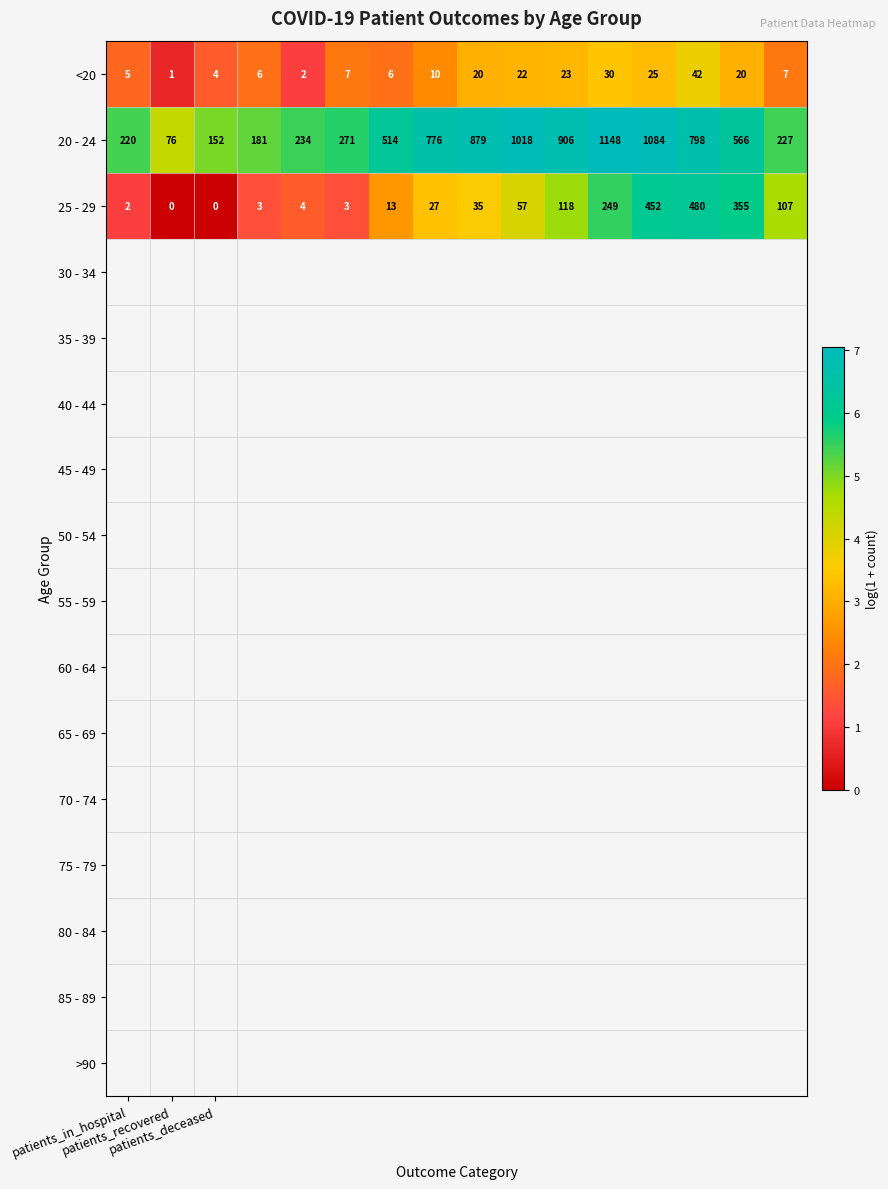

What is the maximum value for <20?

42